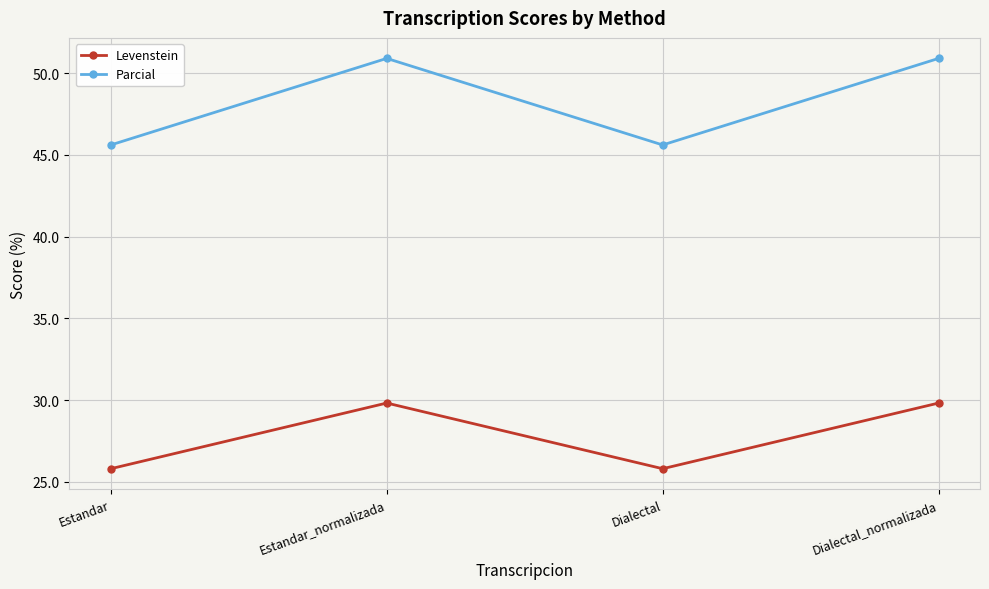

The value of Levenstein at Dialectal_normalizada is 29.8. True or false?

True